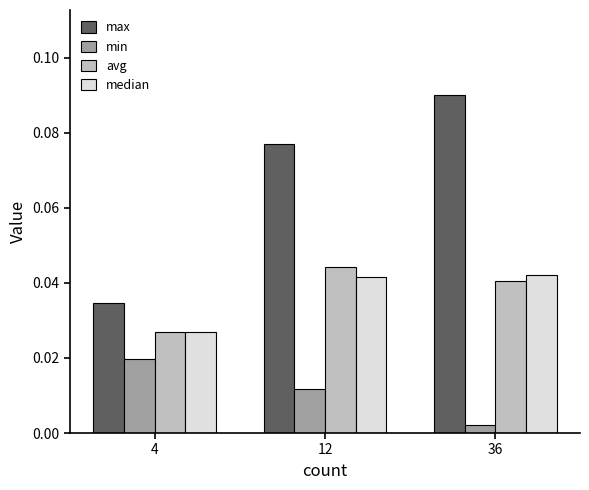

List the series in order of their peak value, highest first.

max, avg, median, min